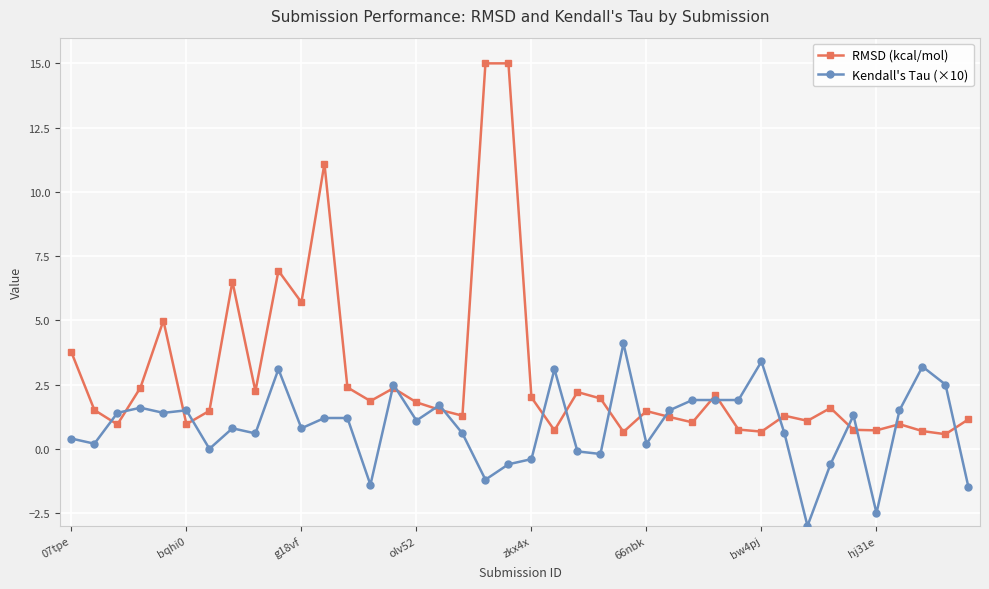

List the series in order of their overall mean, lowest first.

Kendall's Tau (×10), RMSD (kcal/mol)